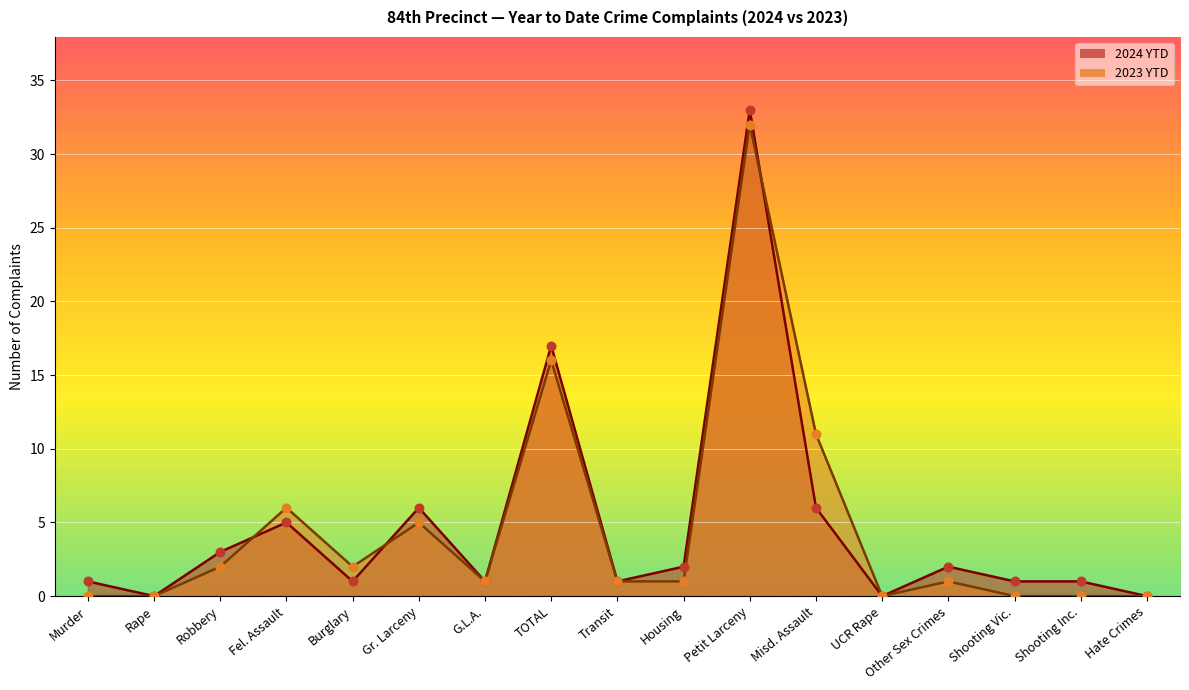

At which category is the sum across all series the highest?

Petit Larceny